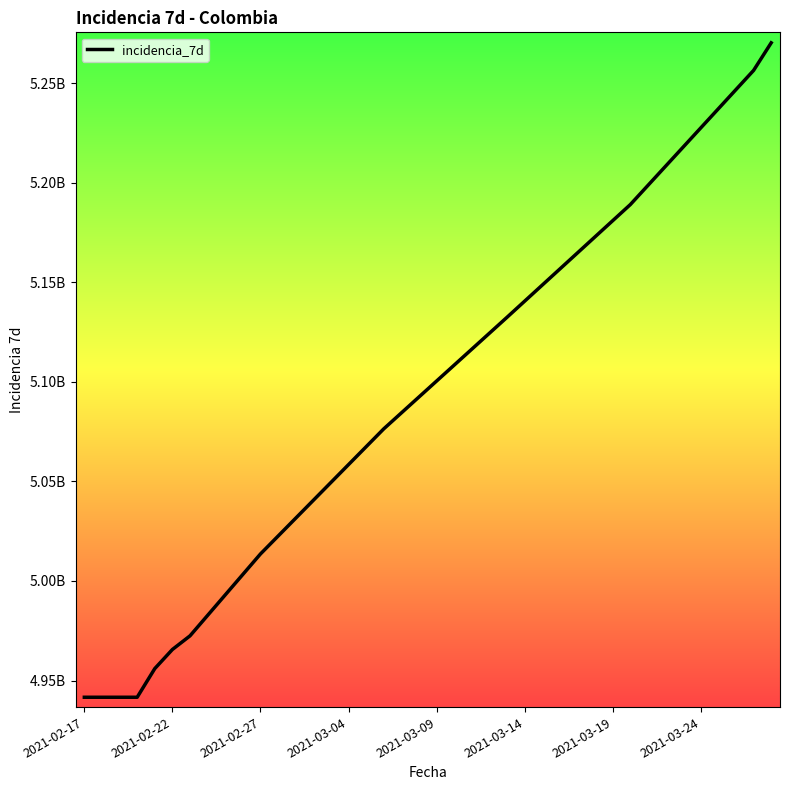

Does the chart have visible grid lines?

No